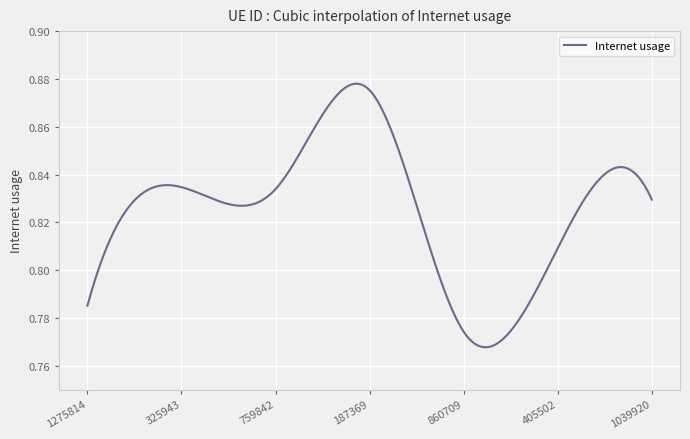

What is the sum of all values?

247.7